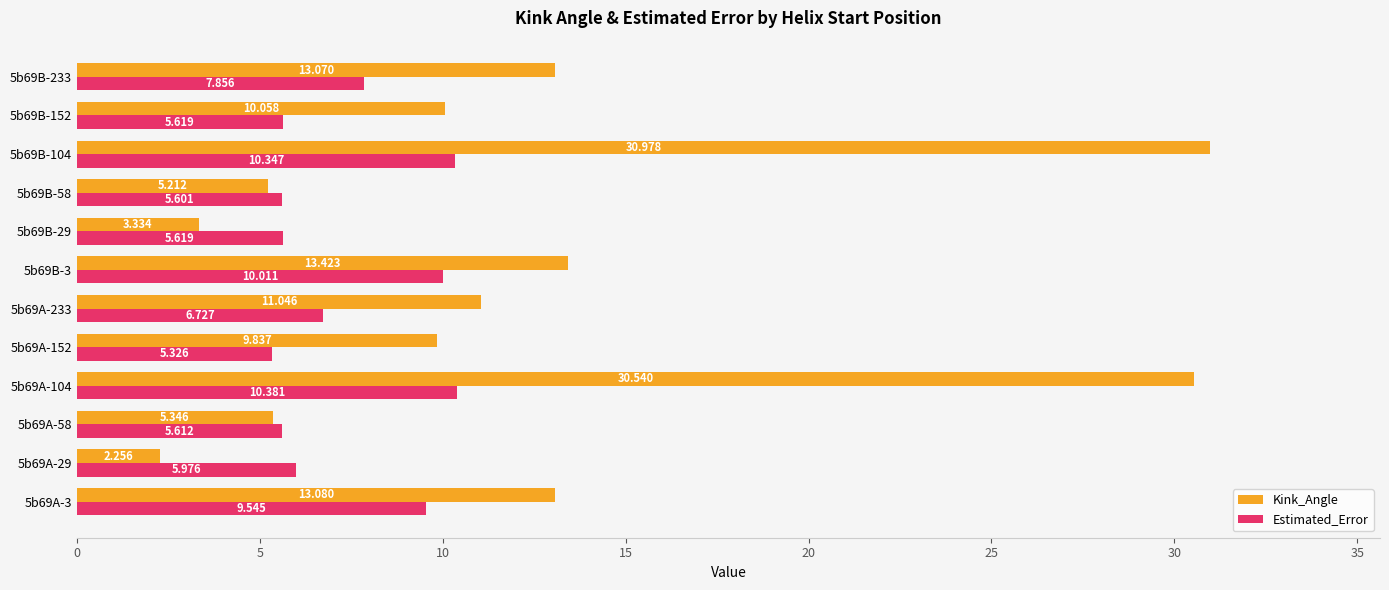

Is the value of Estimated_Error at 5b69A-3 greater than the value of Kink_Angle at 5b69B-233?

No